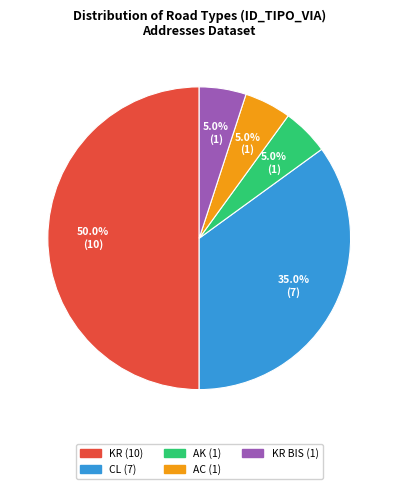

What is the largest slice in the pie chart?

KR